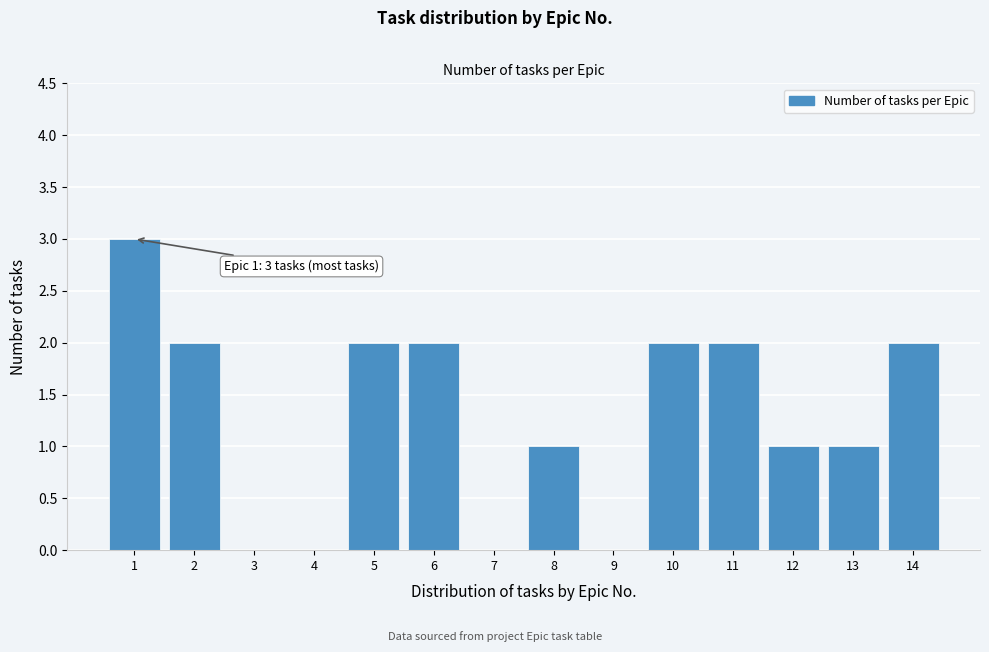

Reading left to right, extract all data points from this chart.

1=3	2=2	3=0	4=0	5=2	6=2	7=0	8=1	9=0	10=2	11=2	12=1	13=1	14=2